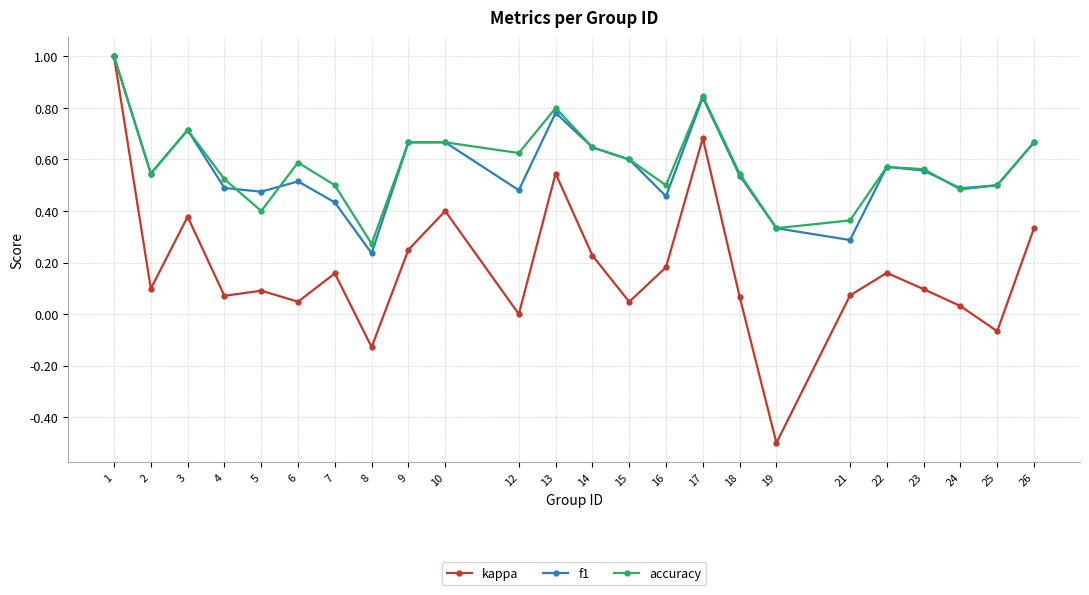

At which category does kappa reach its first local valley?

2